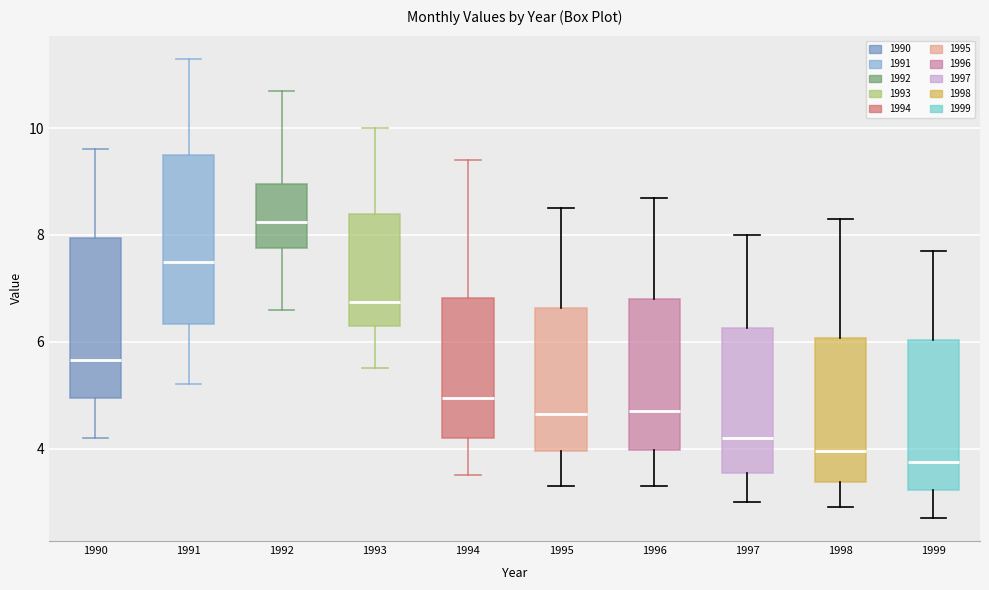

Which box's median line is the lowest?

1999